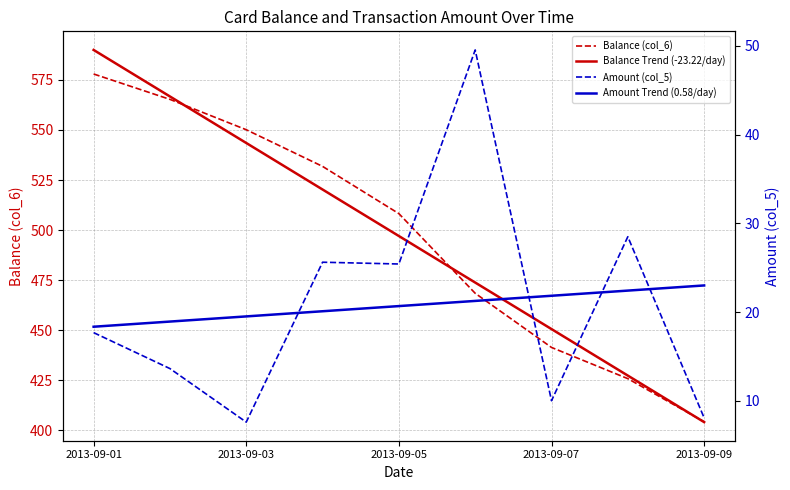

Between 2013-09-03 and 2013-09-07, which series saw the biggest shift?

Balance (col_6)